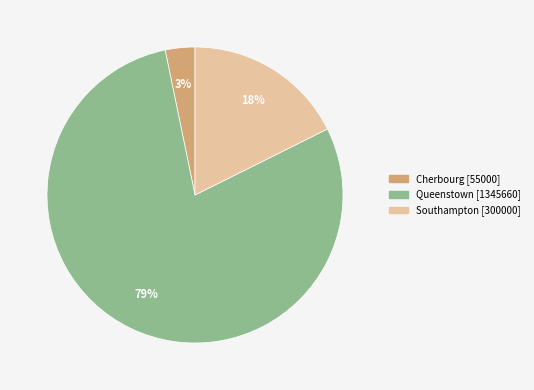

How many slices are in this pie chart?

3